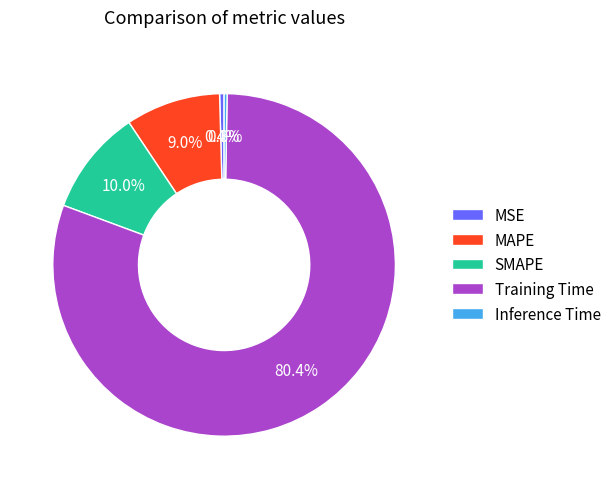

To the nearest percent, what is the difference between the Inference Time and Training Time slice percentages?

80%